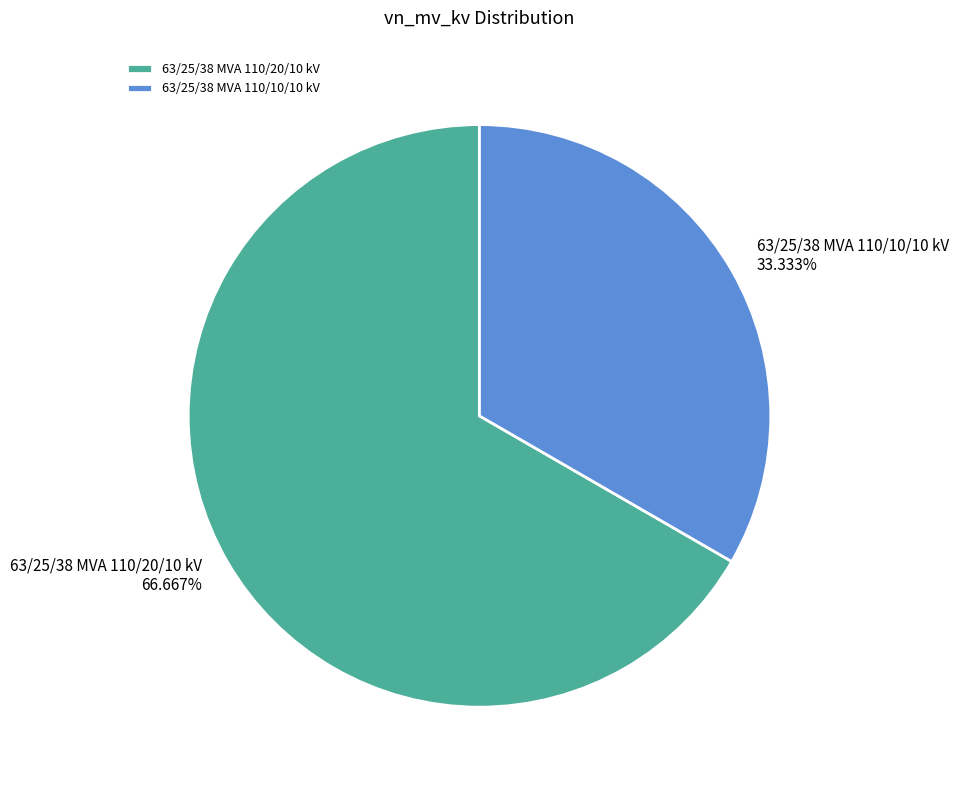

To the nearest percent, what percentage of the pie is 63/25/38 MVA 110/20/10 kV?

67%